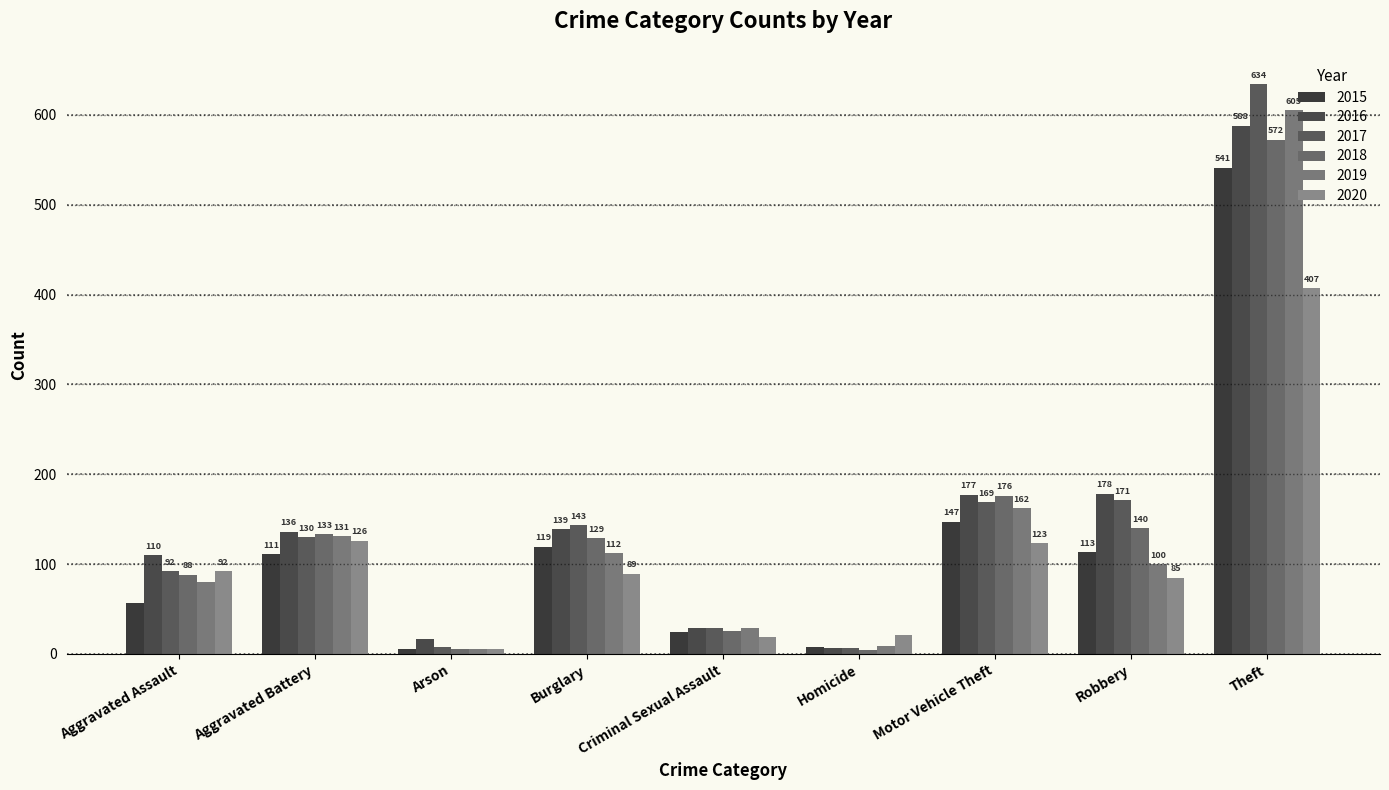

What is the difference between the highest and lowest values at Criminal Sexual Assault?

10